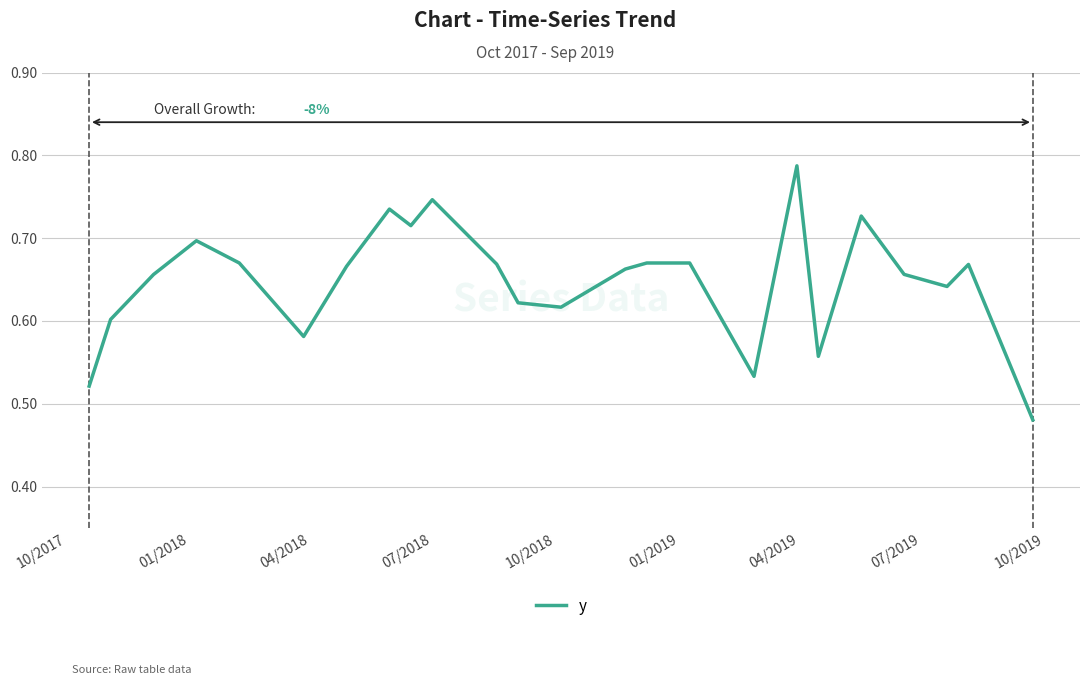

What is the difference between the maximum and minimum values?

0.3